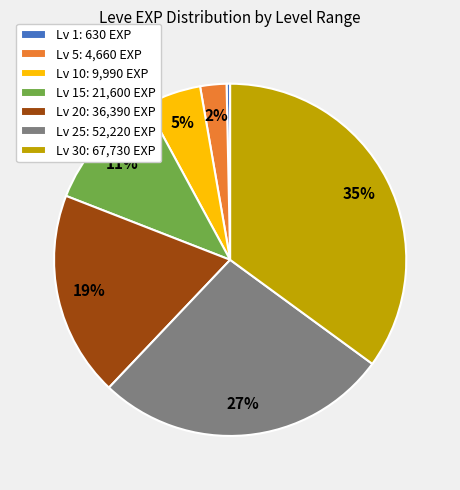

True or false: Lv 25: 52,220 EXP accounts for 12% of the total.

False